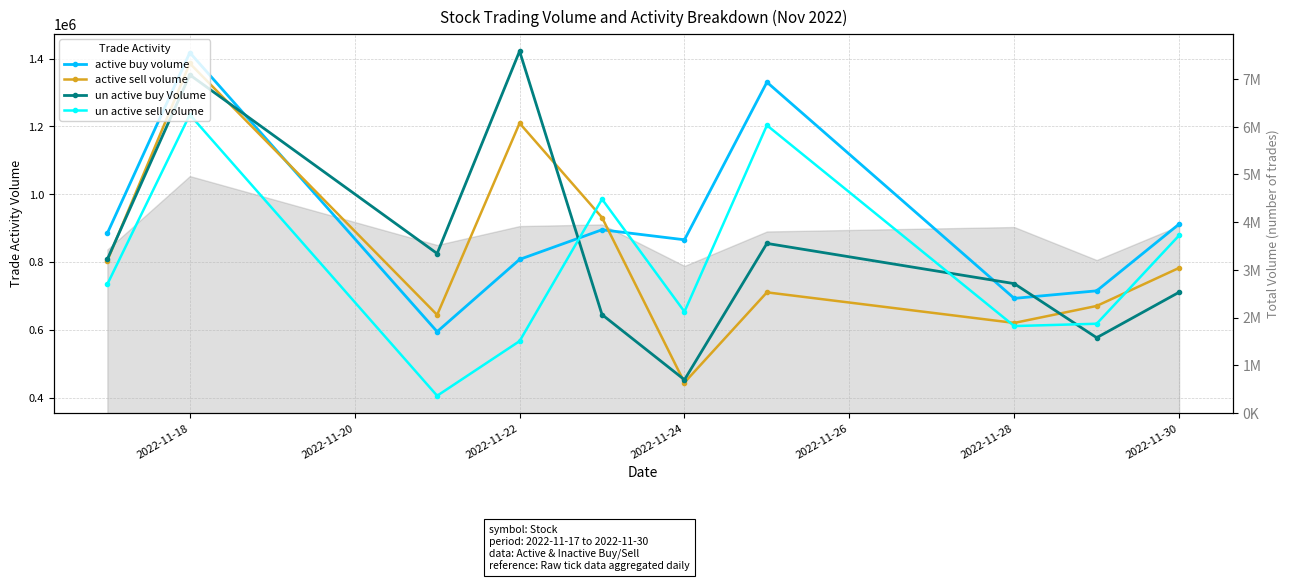

What is the maximum value for active sell volume?

1385798